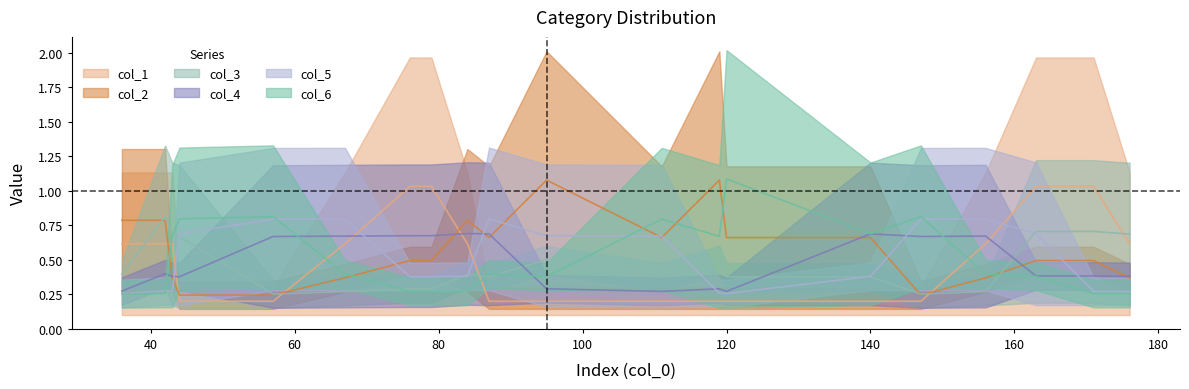

Which series changed the most between 87 and 140?

col_2